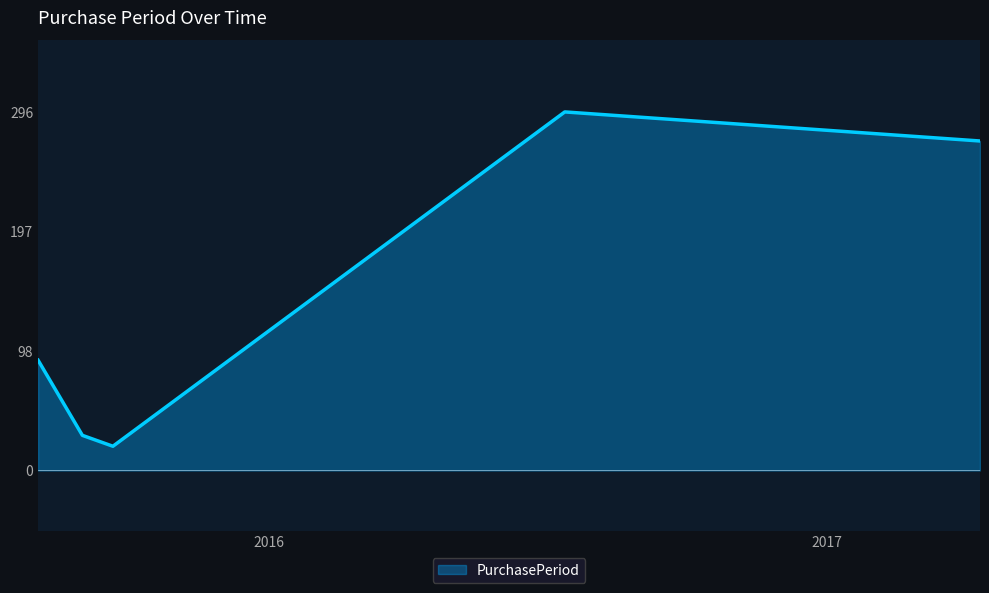

What is the difference between the maximum and minimum values?

276